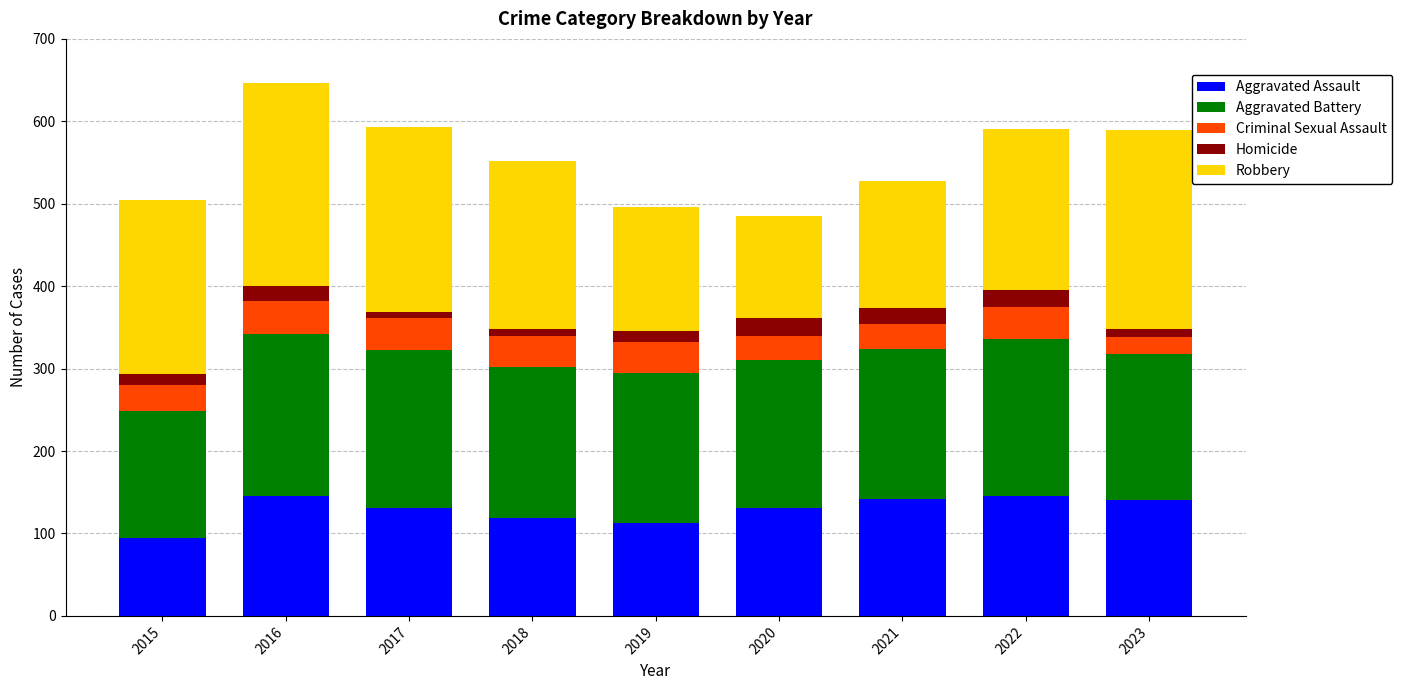

True or false: Aggravated Assault has a value of 140 at 2023.

True